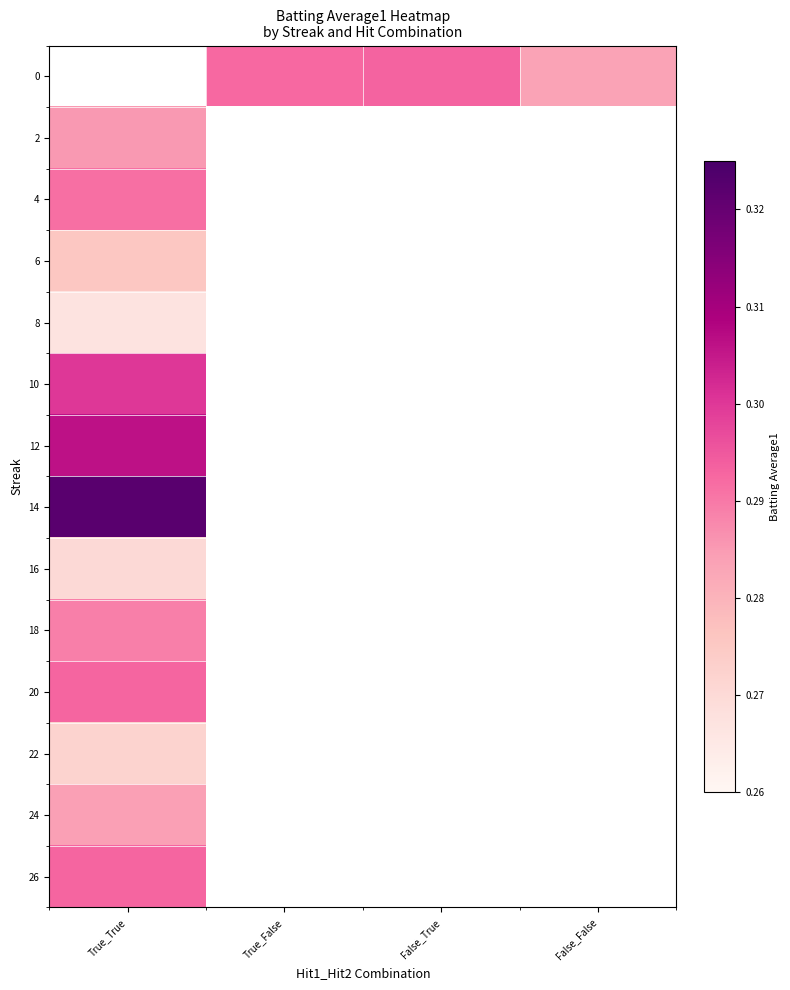

Rank the categories by 8 value from highest to lowest.

True_True, True_False, False_True, False_False